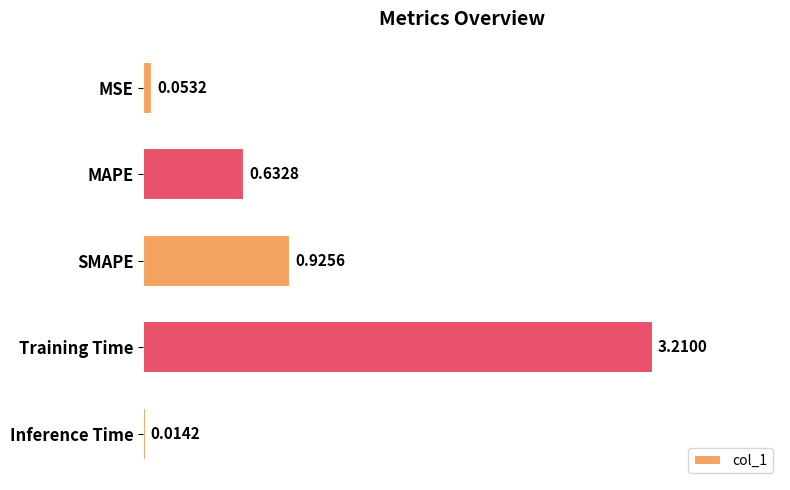

List the labels in order of value, smallest first.

Inference Time, MSE, MAPE, SMAPE, Training Time